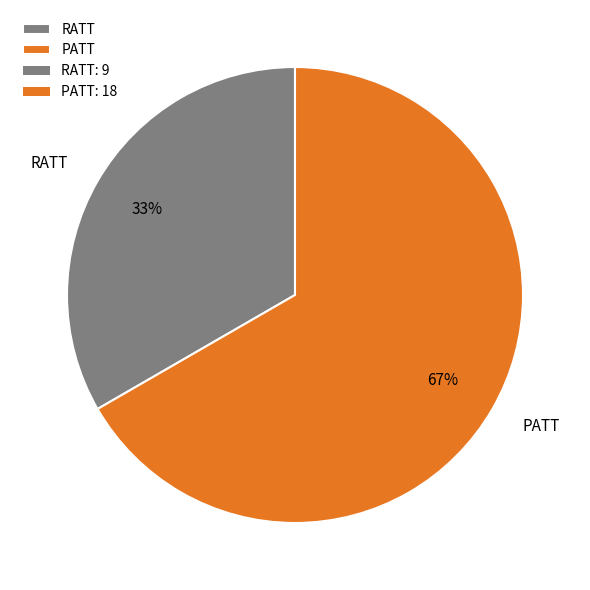

Rank the categories by value from highest to lowest.

PATT, RATT